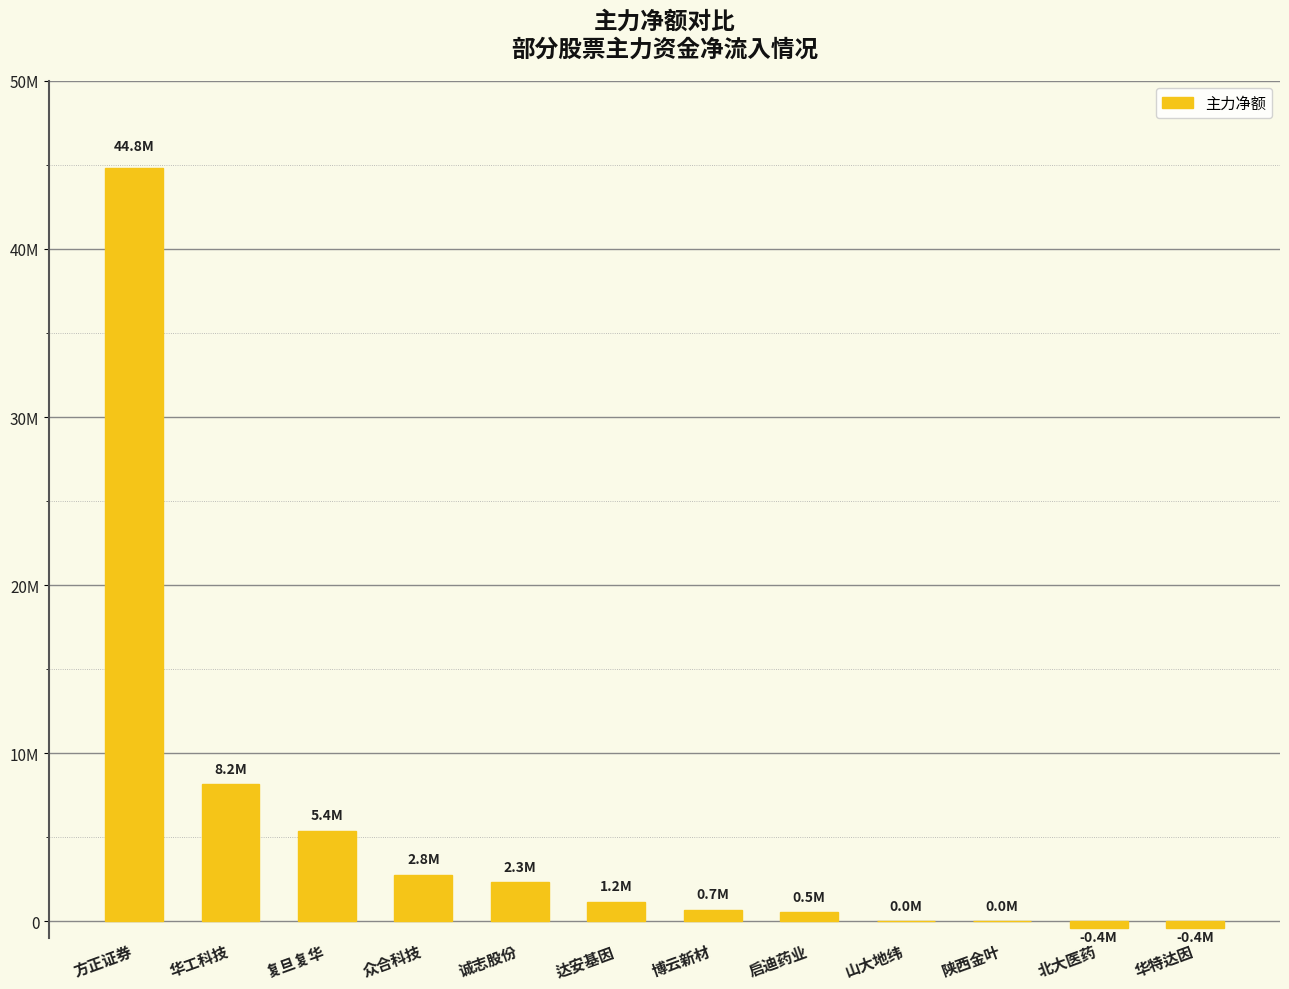

At which label is the value closest to 22217551?

华工科技